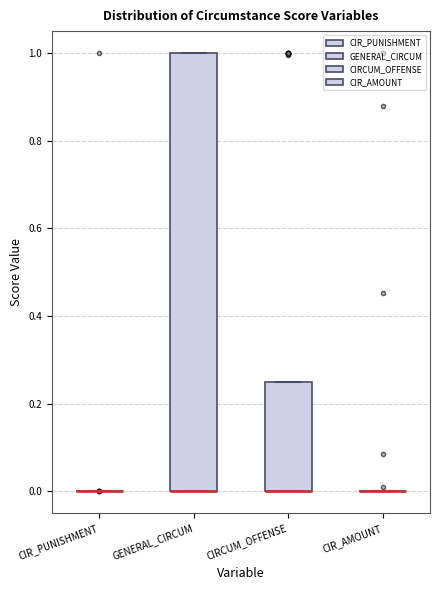

Which box is the tallest, from its lower edge to its upper edge?

GENERAL_CIRCUM